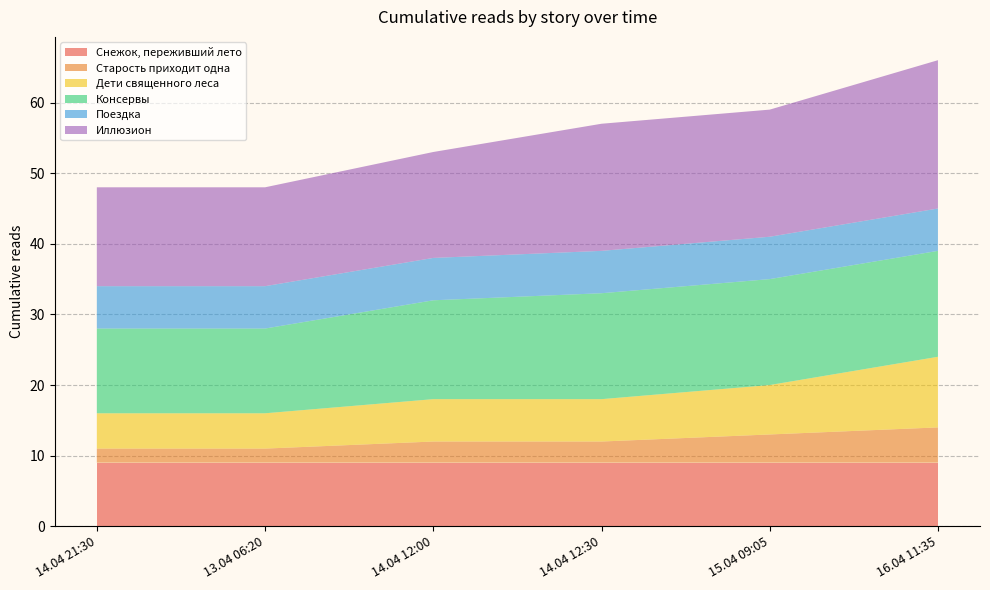

Reading right to left, extract all data points from this chart.

Снежок, переживший лето: 9	9	9	9	9	9
Старость приходит одна: 5	4	3	3	2	2
Дети священного леса: 10	7	6	6	5	5
Консервы: 15	15	15	14	12	12
Поездка: 6	6	6	6	6	6
Иллюзион: 21	18	18	15	14	14